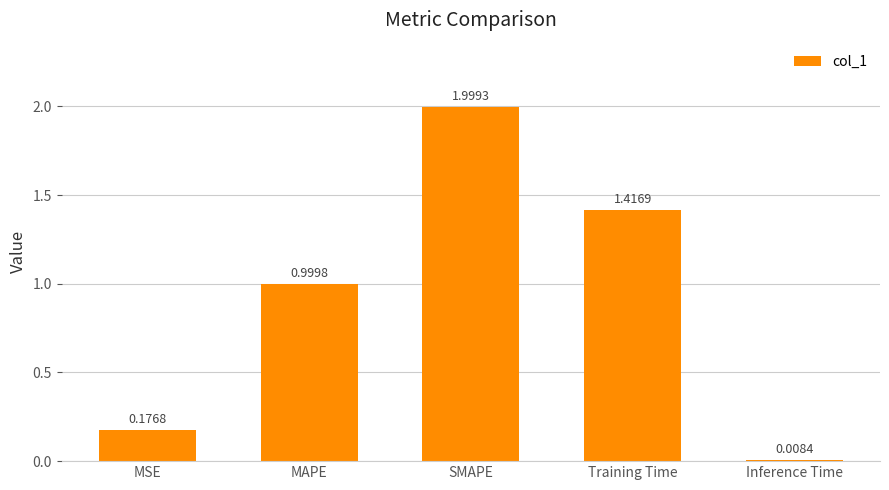

What is the change in value from MSE to Training Time?

+1.2